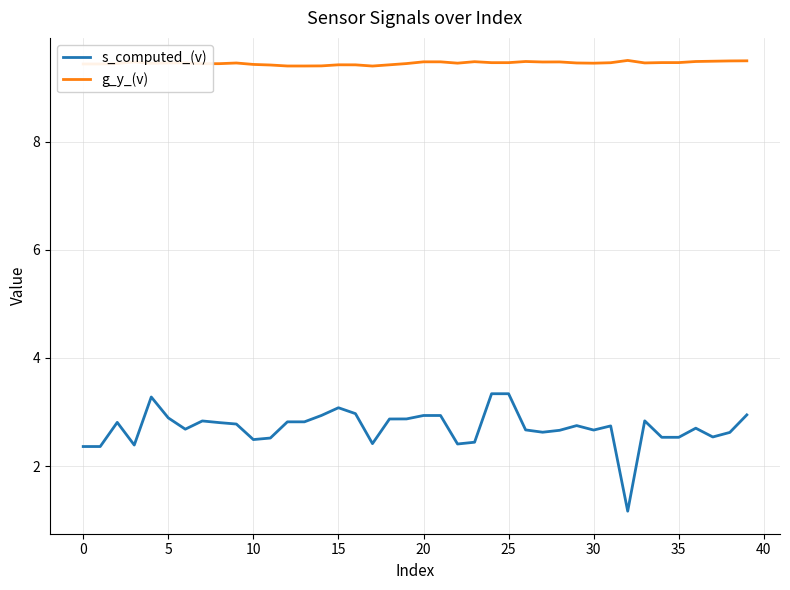

What is the lowest value of the g_y_(v) series?

9.4